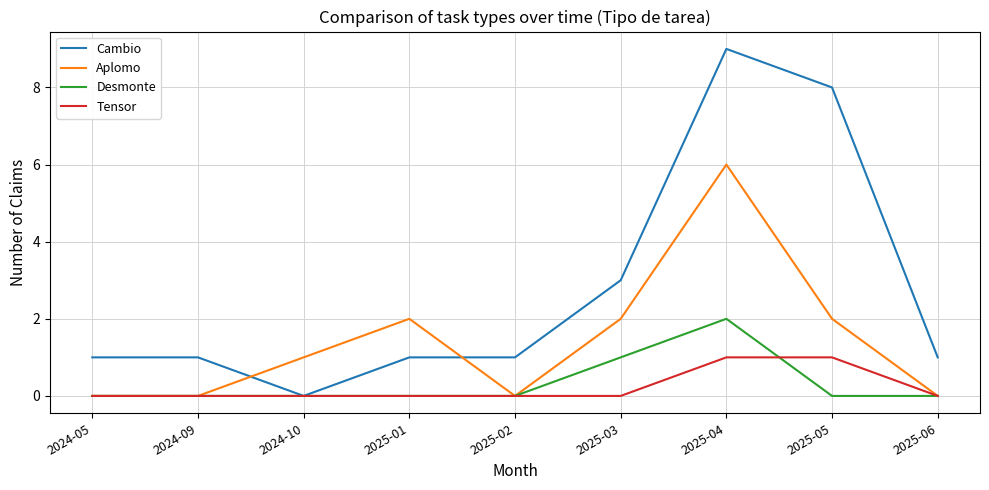

What is the average value of the Aplomo series?

1